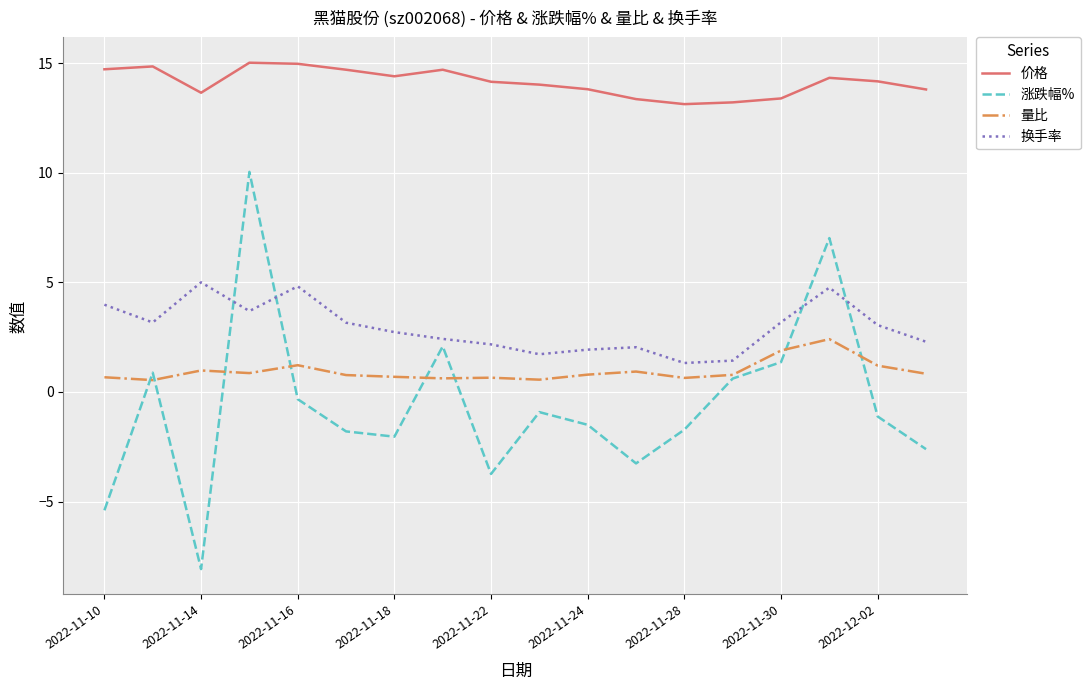

True or false: 价格 and 涨跌幅% intersect in this chart.

False